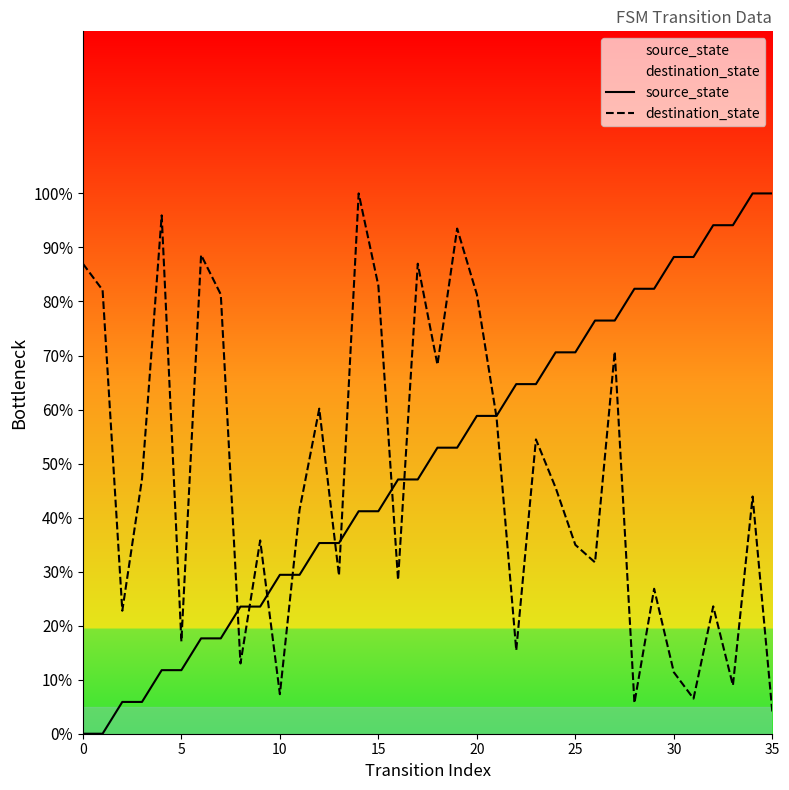

The value of destination_state at 25 is 35.0. True or false?

True